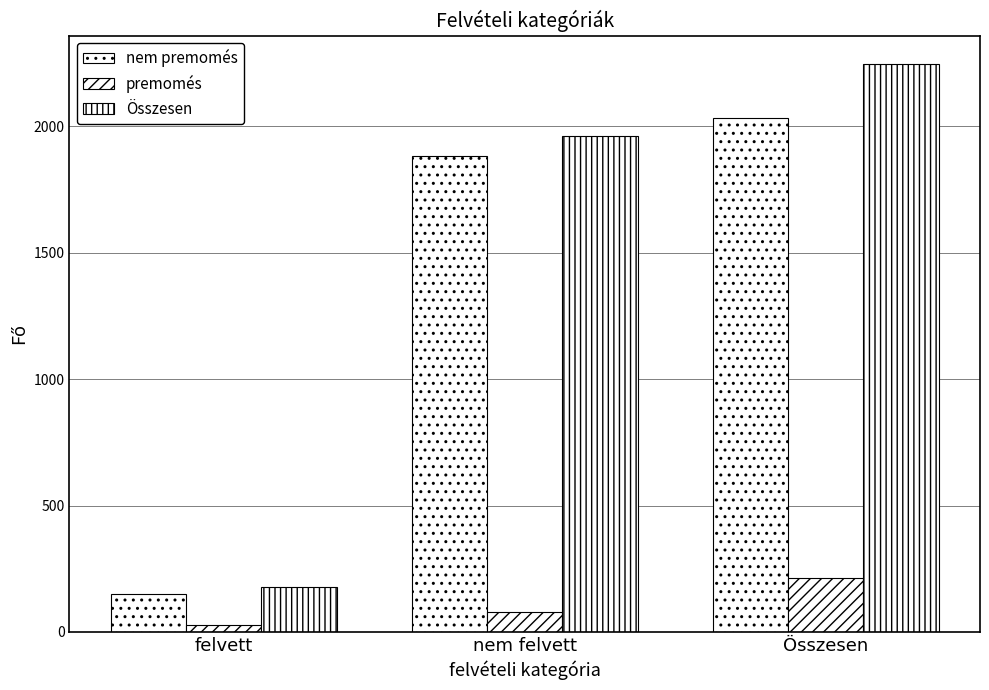

Count the number of categories in the chart.

3